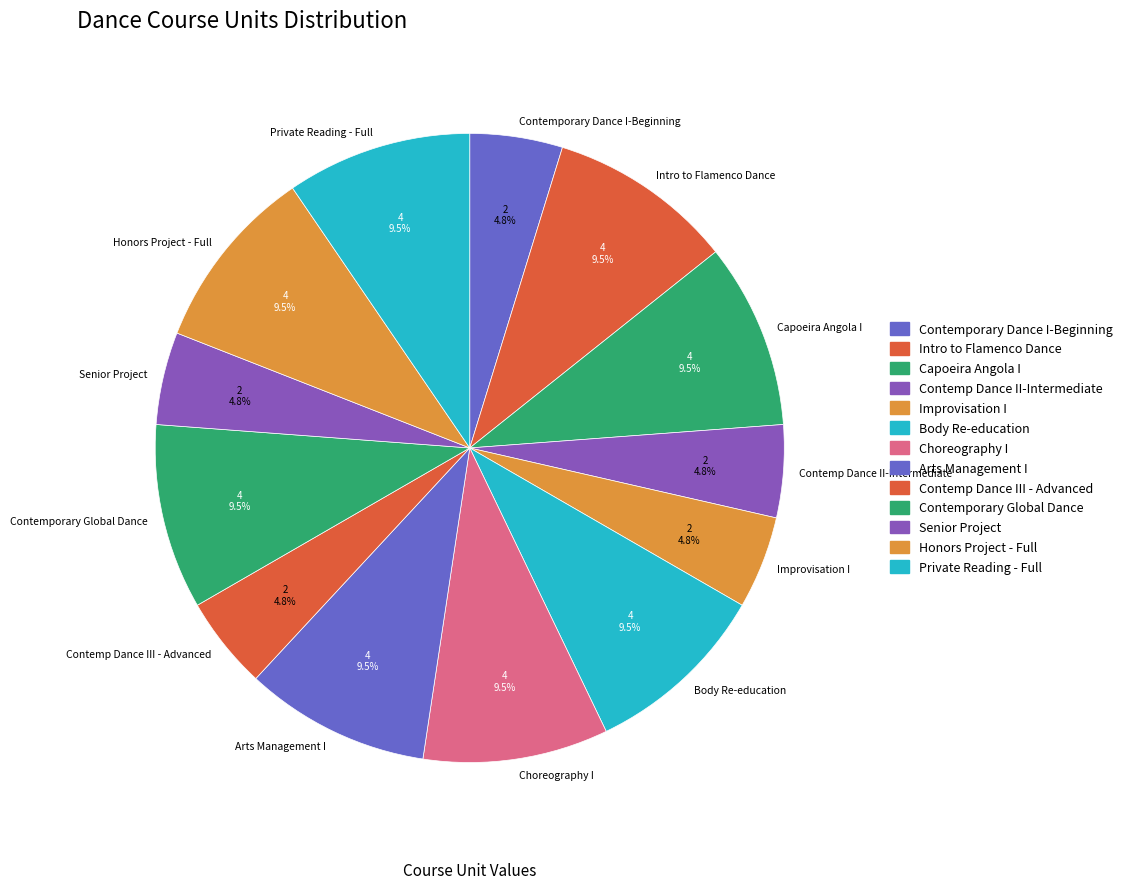

Does Contemporary Dance I-Beginning account for over 50% of the chart?

No